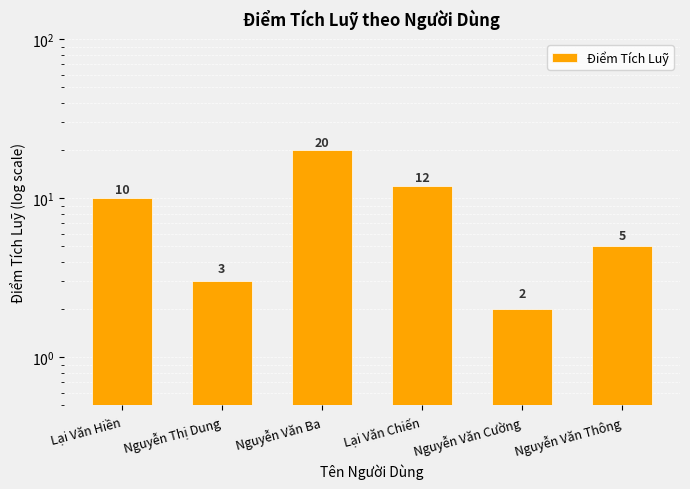

How many bars are there in total?

6